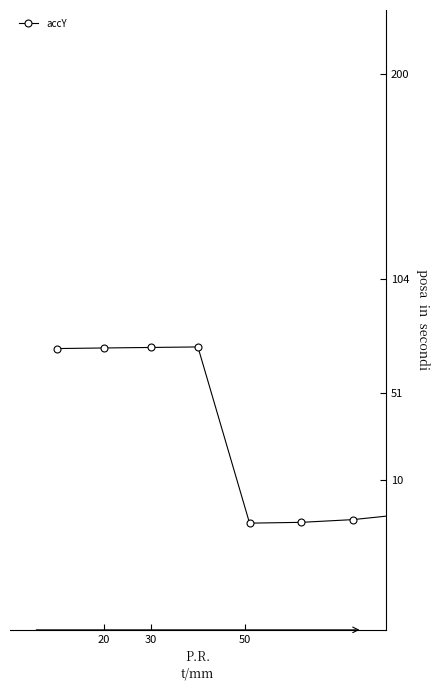

How many series are shown in this chart?

1